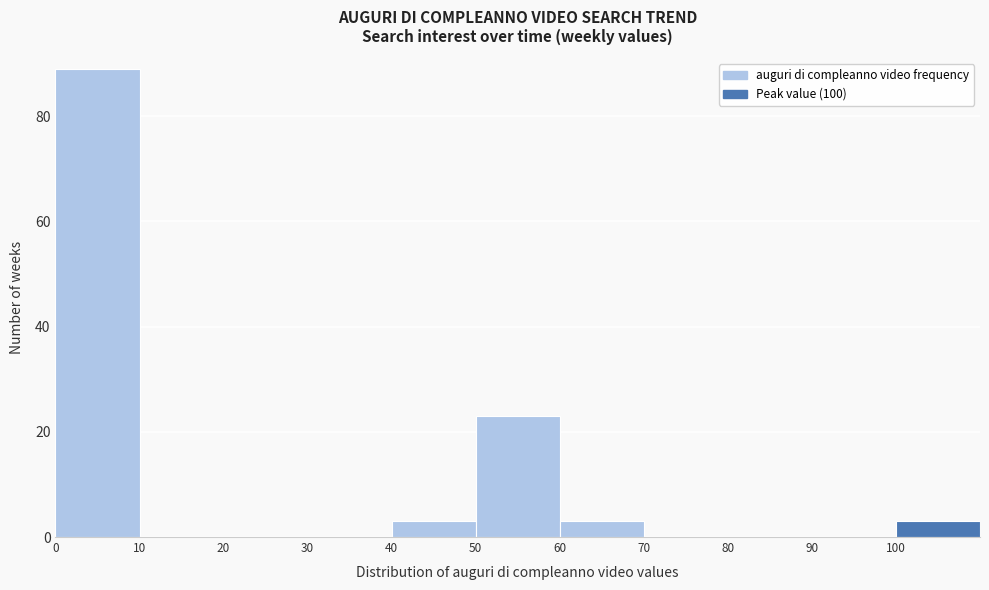

Over which range of the x-axis is the bar tallest?

0 to 10